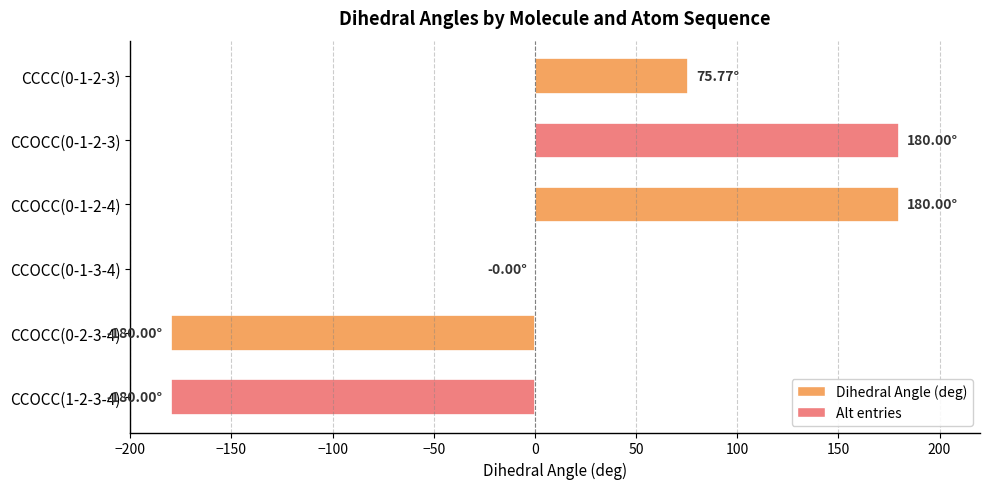

Are the bars horizontal?

Yes